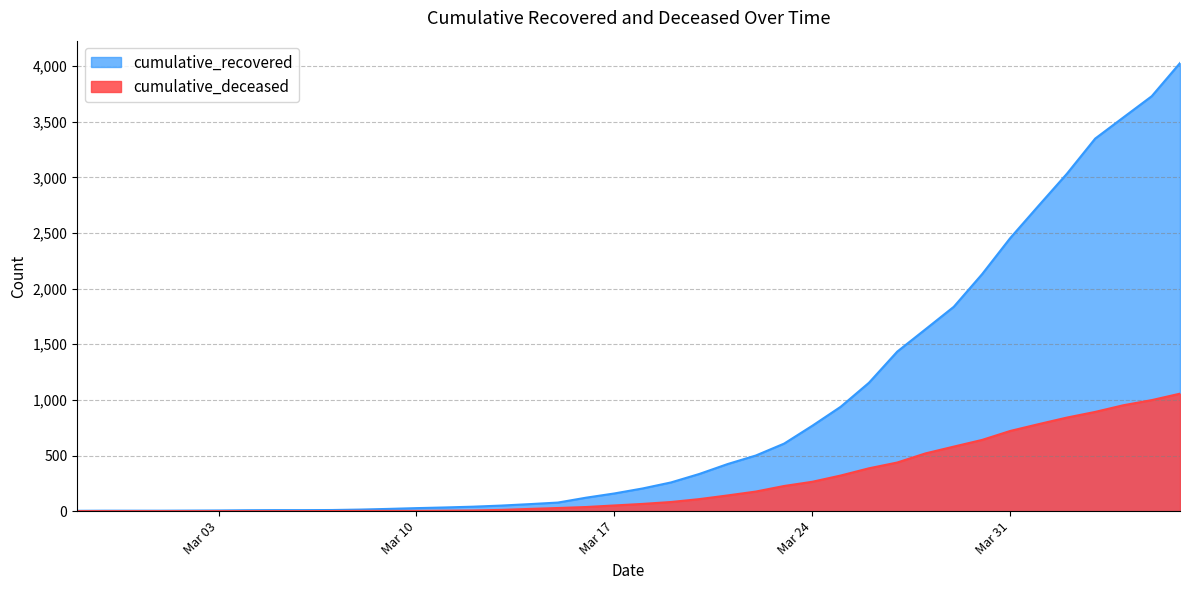

True or false: cumulative_deceased and cumulative_recovered cross at least once.

False